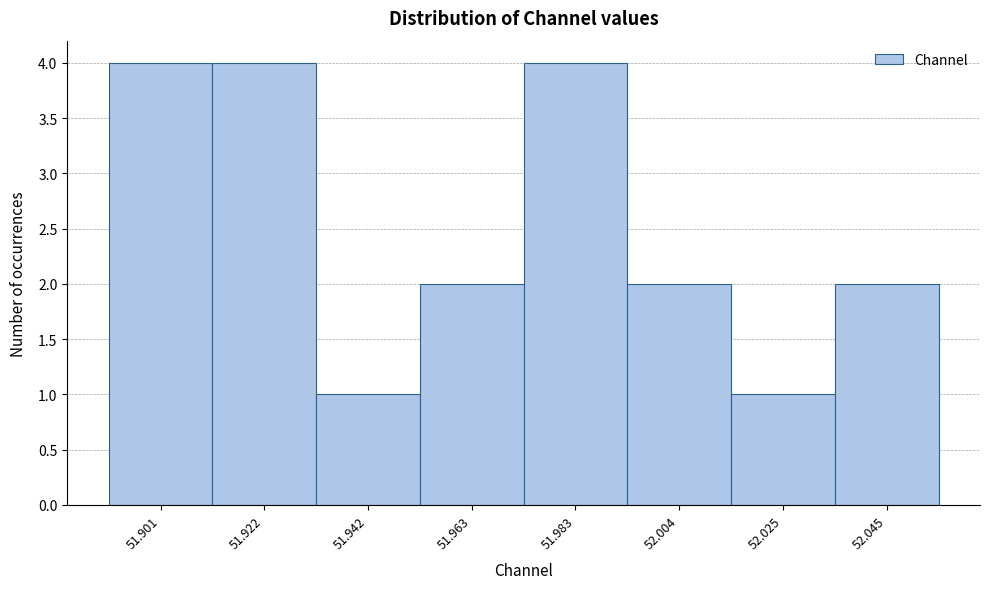

Reading left to right, transcribe this chart: for each bar, give the range it covers on the x-axis and its height. Neither the bar edges nor the heights are printed on the chart, so give them approximately, as read against the axes.

51.890 to 51.910: 4
51.910 to 51.930: 4
51.930 to 51.955: 1
51.955 to 51.975: 2
51.975 to 51.995: 4
51.995 to 52.015: 2
52.015 to 52.035: 1
52.035 to 52.055: 2